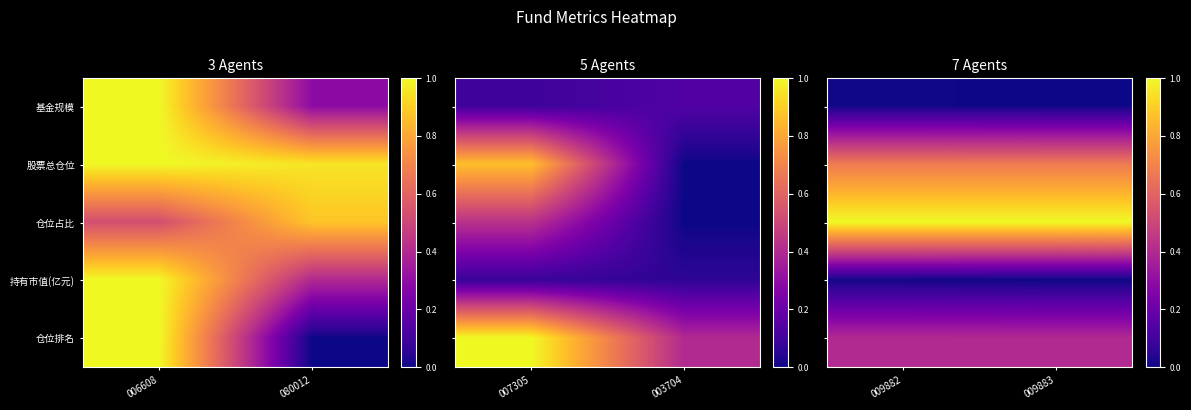

The 仓位占比 series shows 1.5 at 009882. True or false?

False